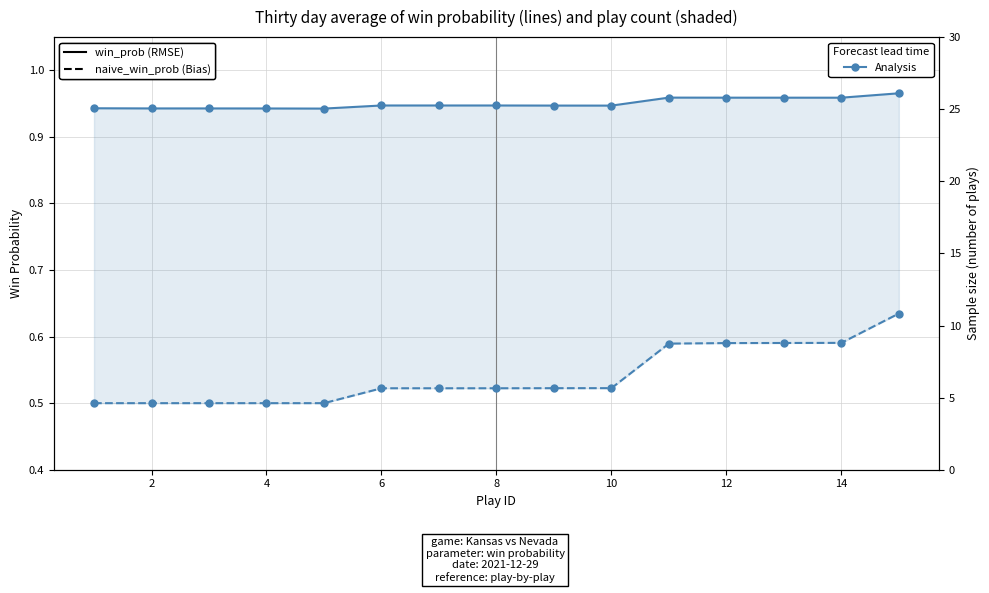

Between 12 and 2, which is larger?

12